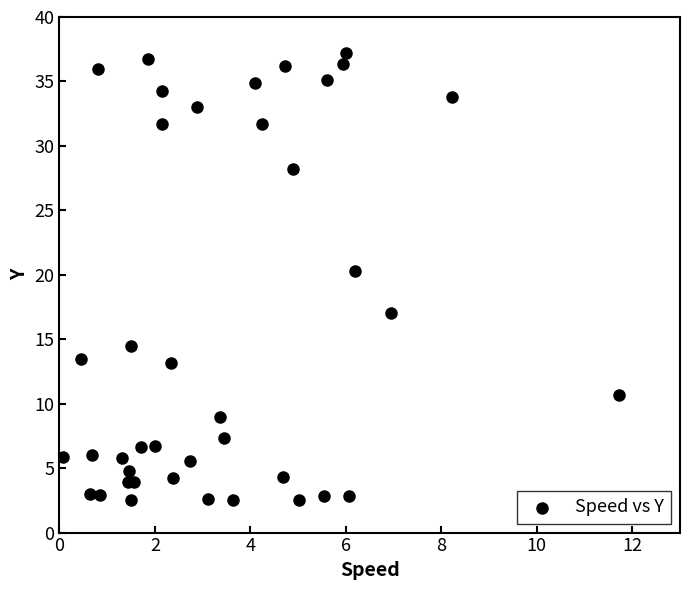

What Y value in the scatter plot is closest to 19?

20.3